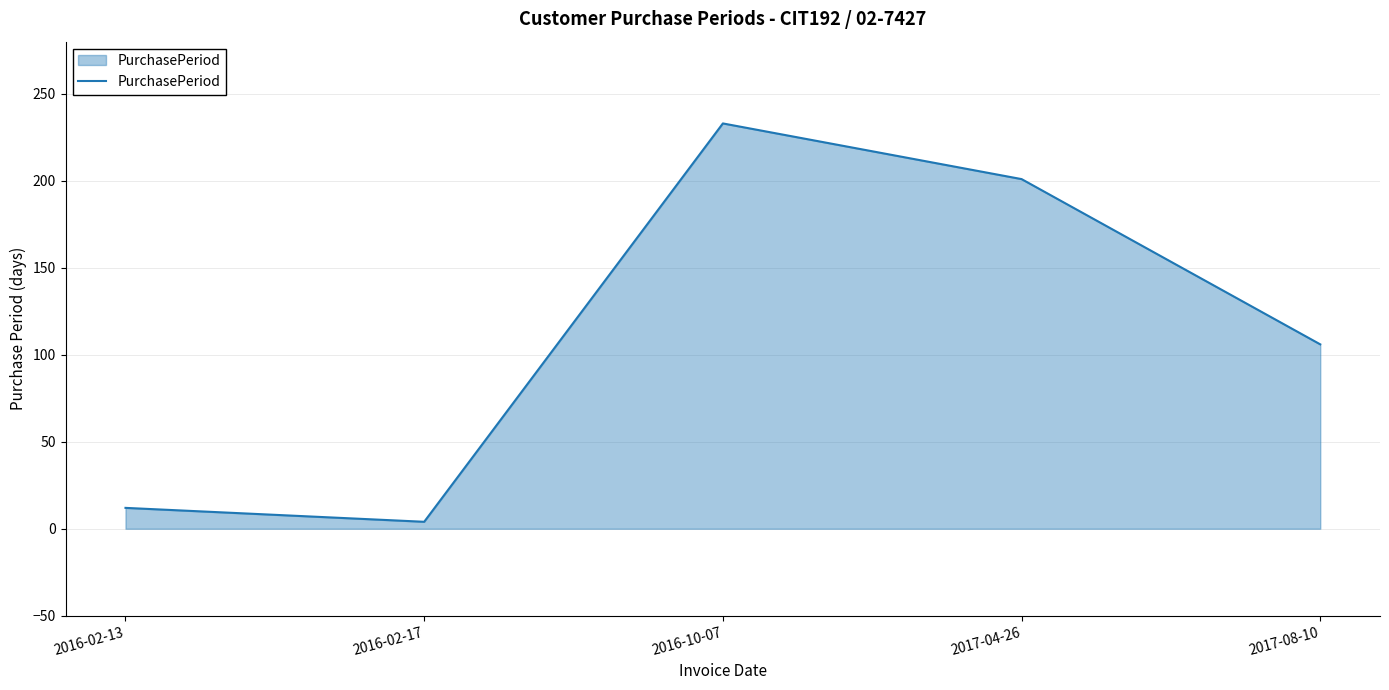

What is the change in value from 2016-02-17 to 2016-10-07?

+229